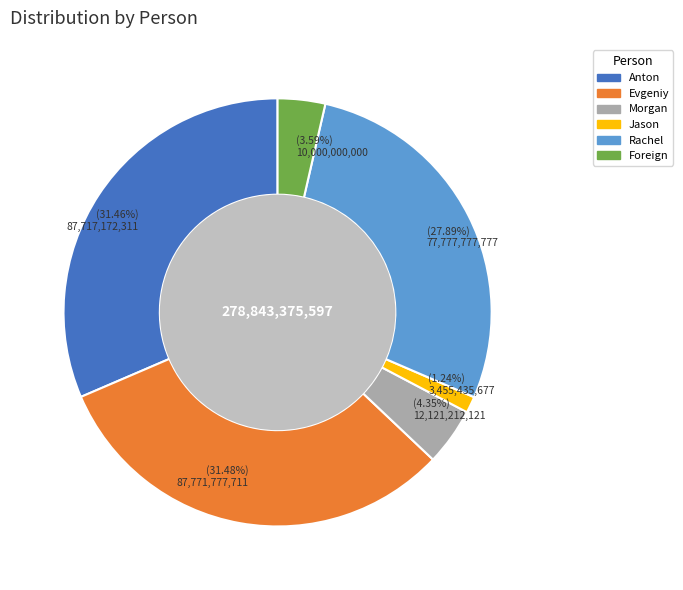

To the nearest percent, what is the combined percentage of Rachel and Evgeniy?

59%